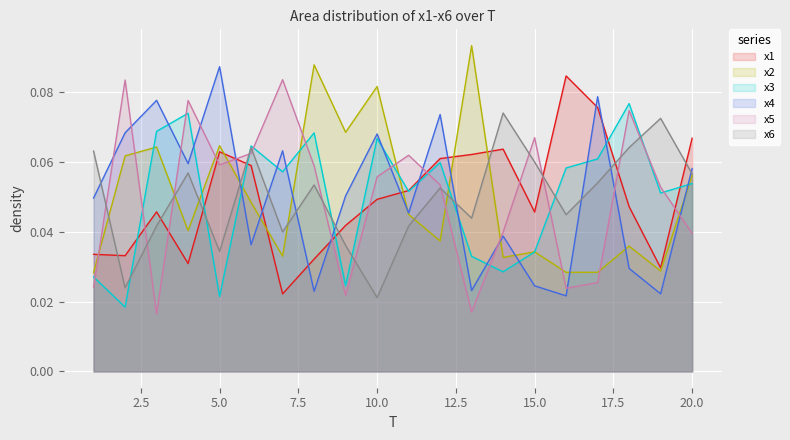

Reading left to right, transcribe all the data shown in this chart.

x1: 1=0.0	2=0.0	3=0.0	4=0.0	5=0.1	6=0.1	7=0.0	8=0.0	9=0.0	10=0.0	11=0.1	12=0.1	13=0.1	14=0.1	15=0.0	16=0.1	17=0.1	18=0.0	19=0.0	20=0.1
x2: 1=0.0	2=0.1	3=0.1	4=0.0	5=0.1	6=0.0	7=0.0	8=0.1	9=0.1	10=0.1	11=0.0	12=0.0	13=0.1	14=0.0	15=0.0	16=0.0	17=0.0	18=0.0	19=0.0	20=0.1
x3: 1=0.0	2=0.0	3=0.1	4=0.1	5=0.0	6=0.1	7=0.1	8=0.1	9=0.0	10=0.1	11=0.1	12=0.1	13=0.0	14=0.0	15=0.0	16=0.1	17=0.1	18=0.1	19=0.1	20=0.1
x4: 1=0.0	2=0.1	3=0.1	4=0.1	5=0.1	6=0.0	7=0.1	8=0.0	9=0.1	10=0.1	11=0.0	12=0.1	13=0.0	14=0.0	15=0.0	16=0.0	17=0.1	18=0.0	19=0.0	20=0.1
x5: 1=0.0	2=0.1	3=0.0	4=0.1	5=0.1	6=0.1	7=0.1	8=0.1	9=0.0	10=0.1	11=0.1	12=0.1	13=0.0	14=0.0	15=0.1	16=0.0	17=0.0	18=0.1	19=0.1	20=0.0
x6: 1=0.1	2=0.0	3=0.0	4=0.1	5=0.0	6=0.1	7=0.0	8=0.1	9=0.0	10=0.0	11=0.0	12=0.1	13=0.0	14=0.1	15=0.1	16=0.0	17=0.1	18=0.1	19=0.1	20=0.1